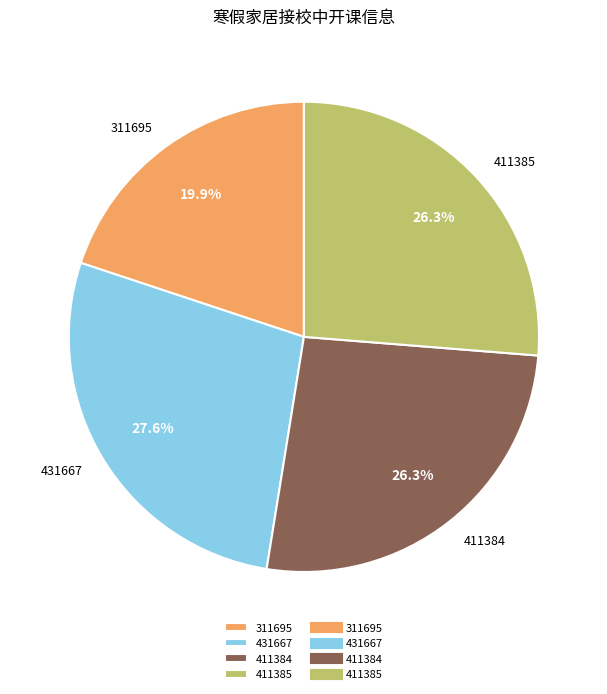

Is there a majority slice in this chart?

No